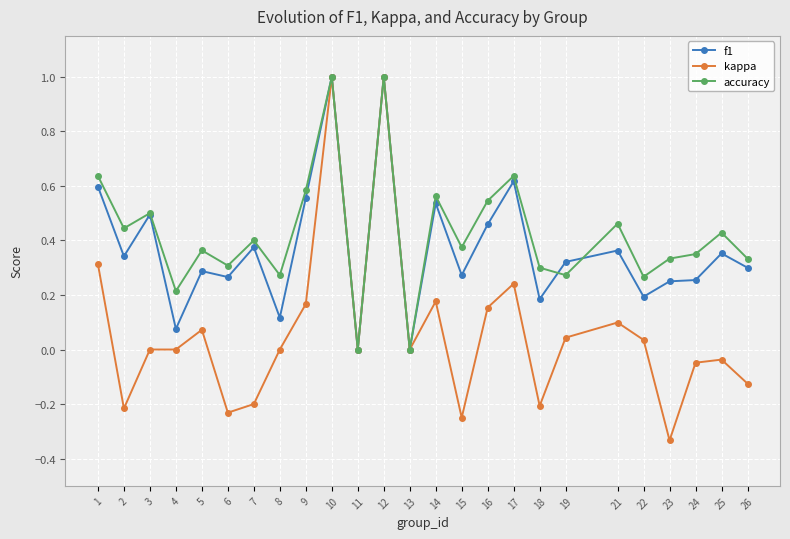

True or false: accuracy has more than 0 points higher than both neighbors.

True